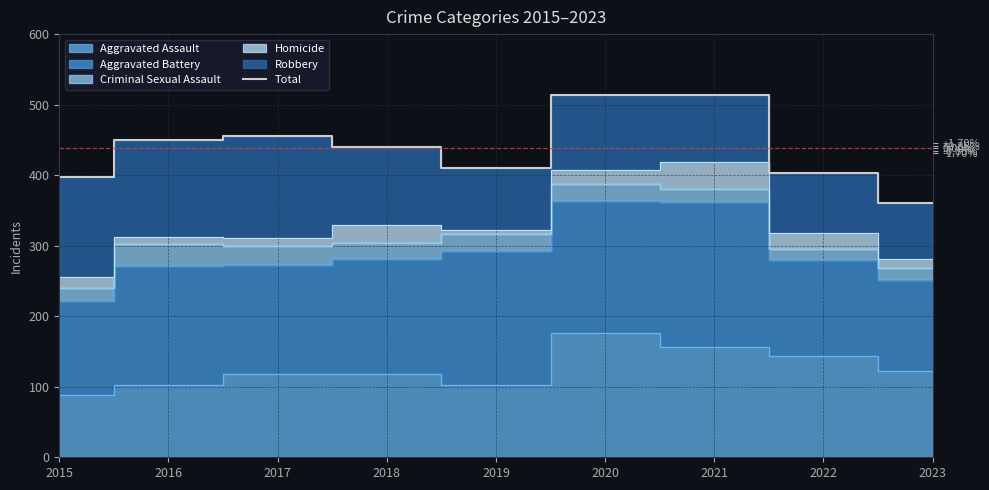

What is the maximum value shown in the chart?

514